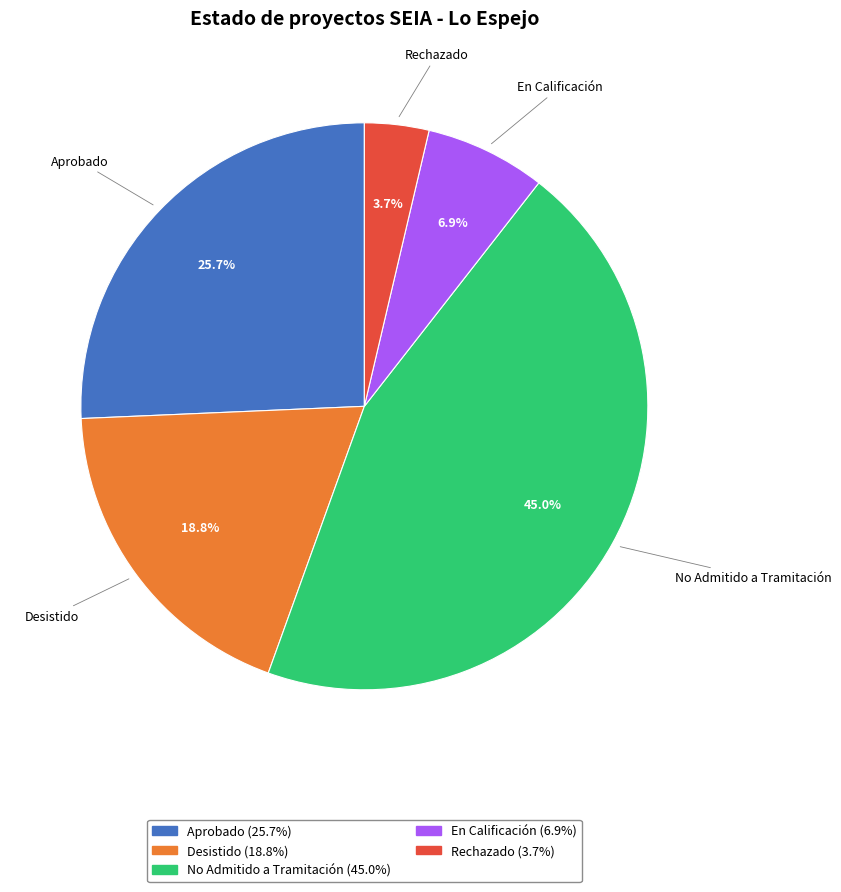

What is the ratio of the value at Rechazado to the value at En Calificación?

0.5